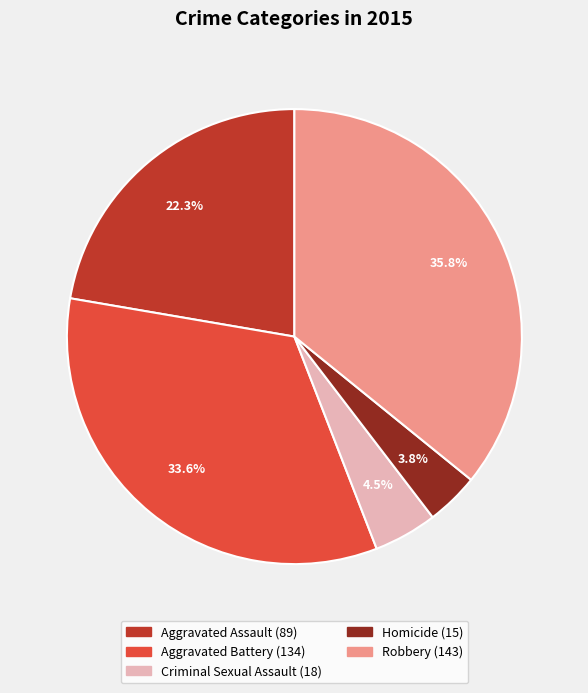

To the nearest percent, what percentage of the pie is Aggravated Battery?

34%